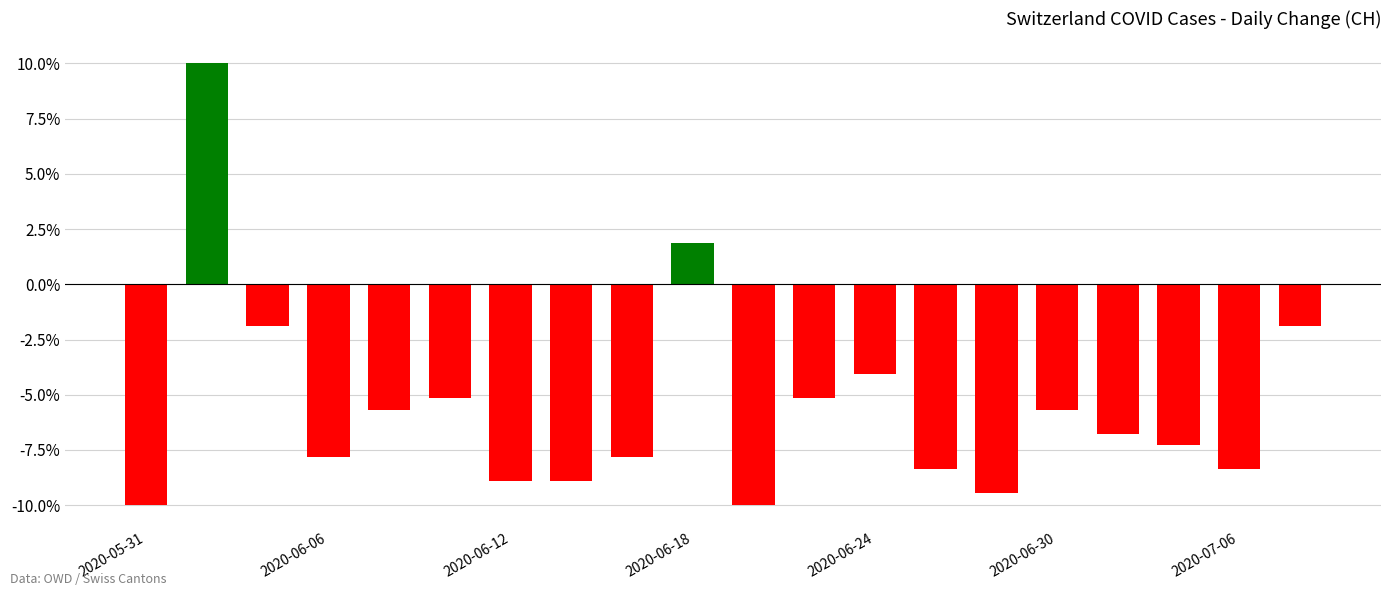

What is the average value?

-5.6